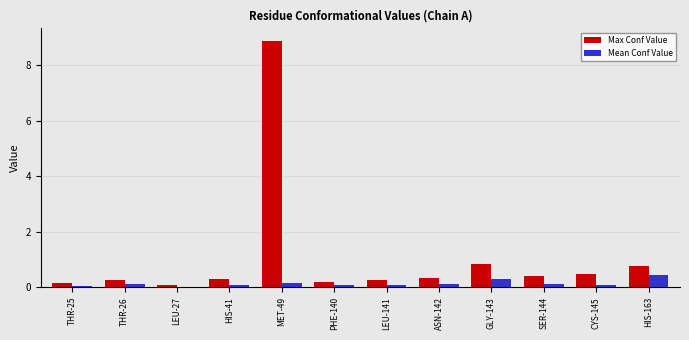

Which series changed the most between LEU-27 and GLY-143?

Max Conf Value